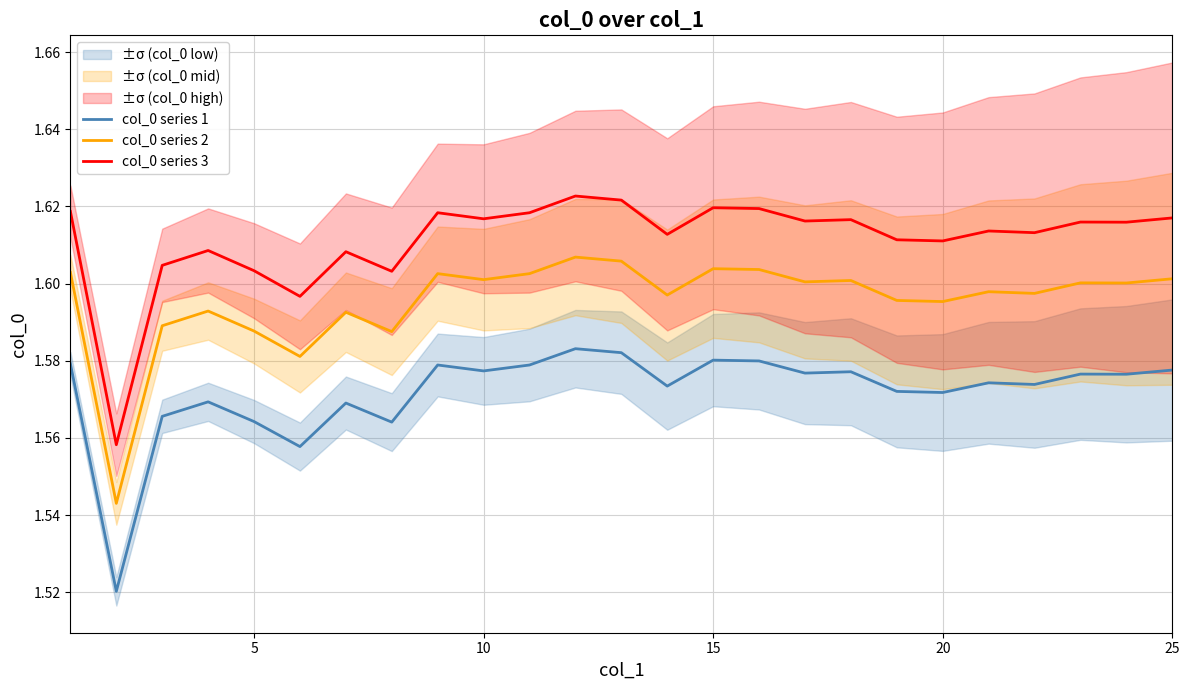

True or false: col_0 series 3 and col_0 series 1 intersect in this chart.

False